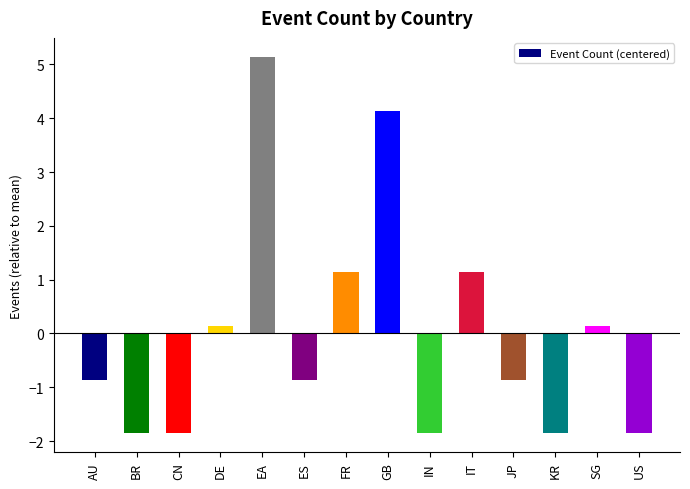

Reading left to right, transcribe all the data shown in this chart.

-0.9	-1.9	-1.9	0.1	5.1	-0.9	1.1	4.1	-1.9	1.1	-0.9	-1.9	0.1	-1.9